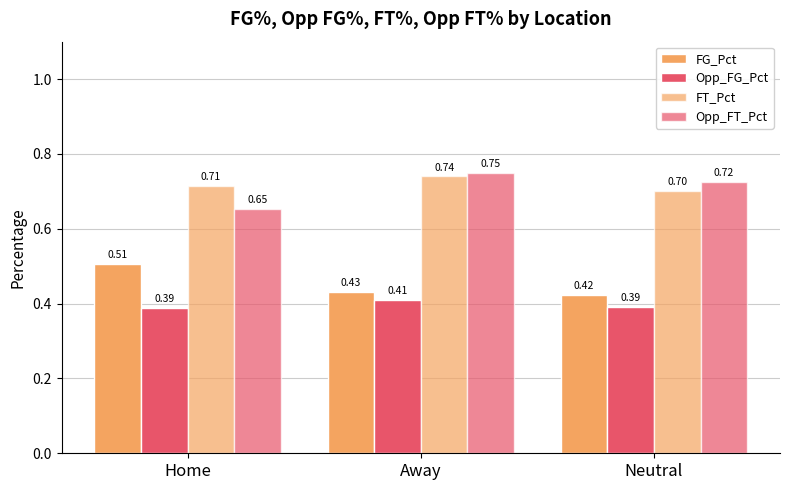

Reading left to right, extract all data points from this chart.

FG_Pct: Home=0.5	Away=0.4	Neutral=0.4
Opp_FG_Pct: Home=0.4	Away=0.4	Neutral=0.4
FT_Pct: Home=0.7	Away=0.7	Neutral=0.7
Opp_FT_Pct: Home=0.7	Away=0.7	Neutral=0.7